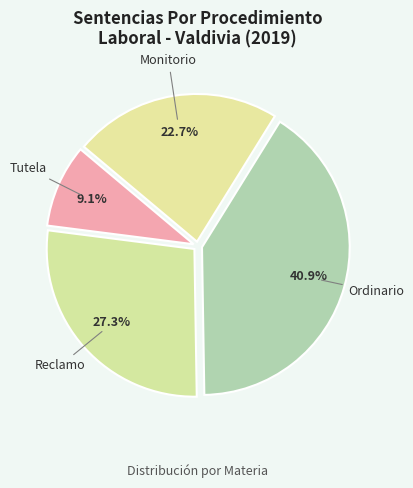

Count the number of slices in the pie.

4